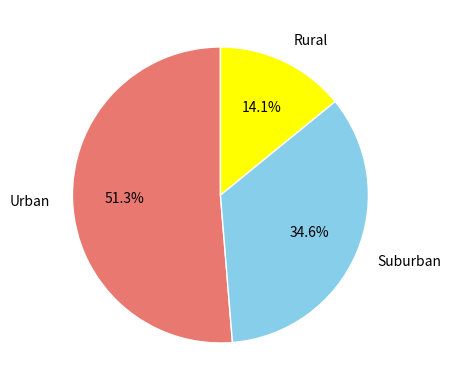

Count the number of slices in the pie.

3